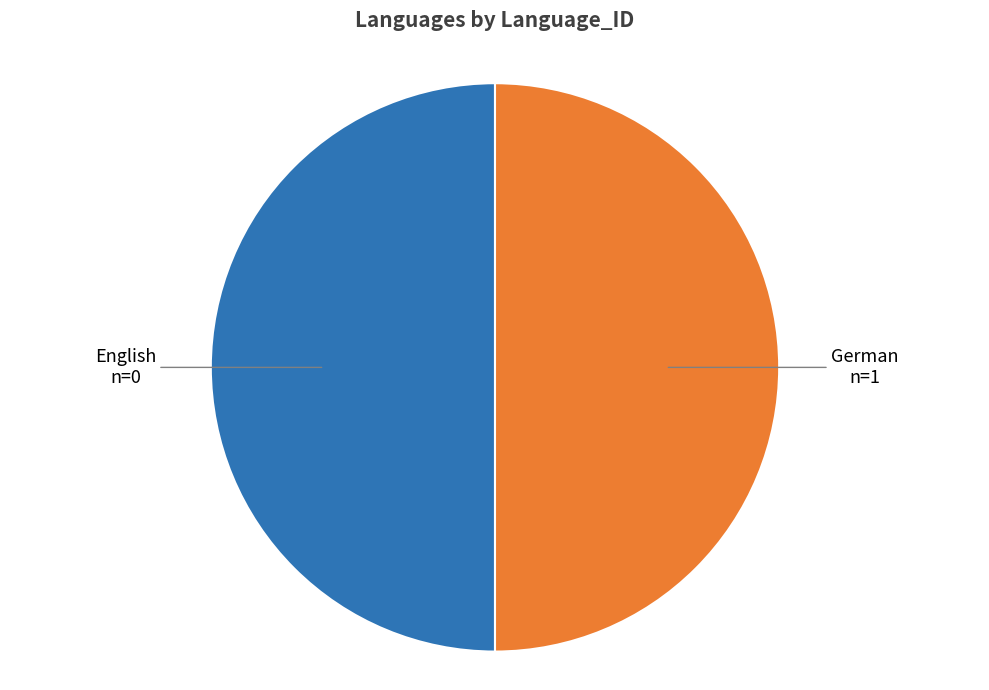

Approximately how many times larger is the value at German compared to English?

1.0